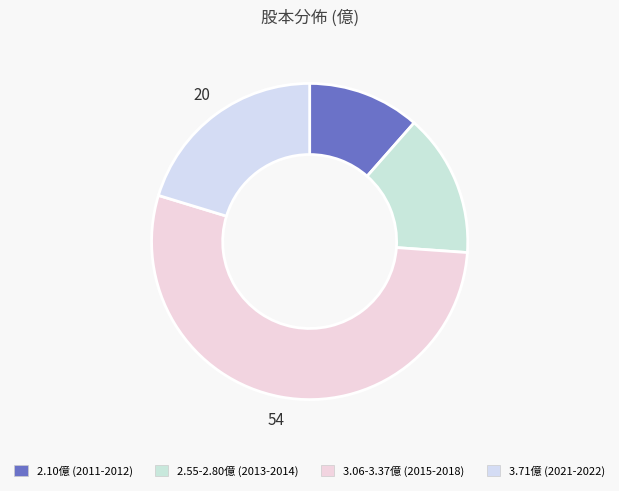

How many slices are in this pie chart?

4